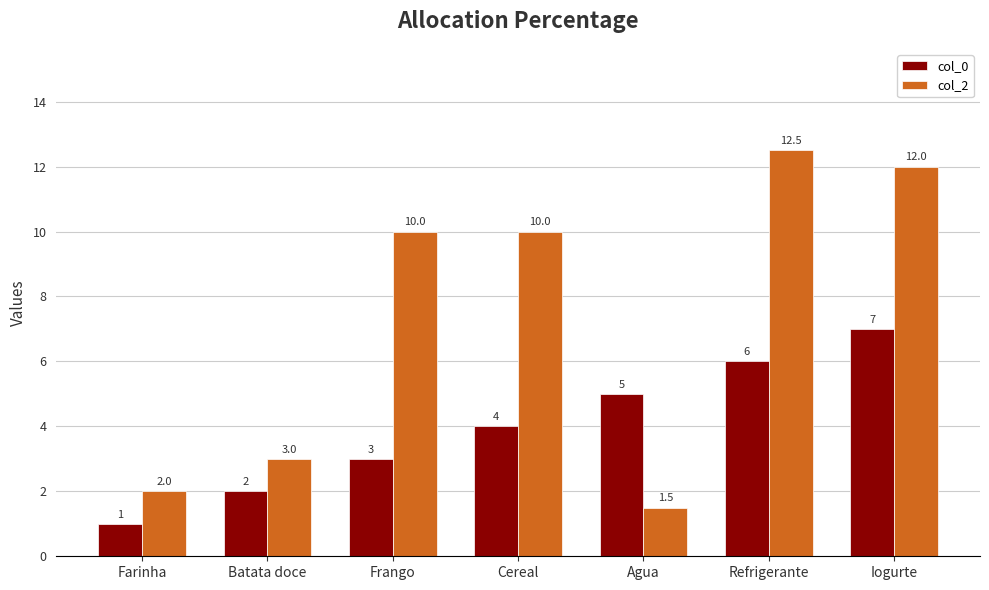

List the series in order of their peak value, highest first.

col_2, col_0